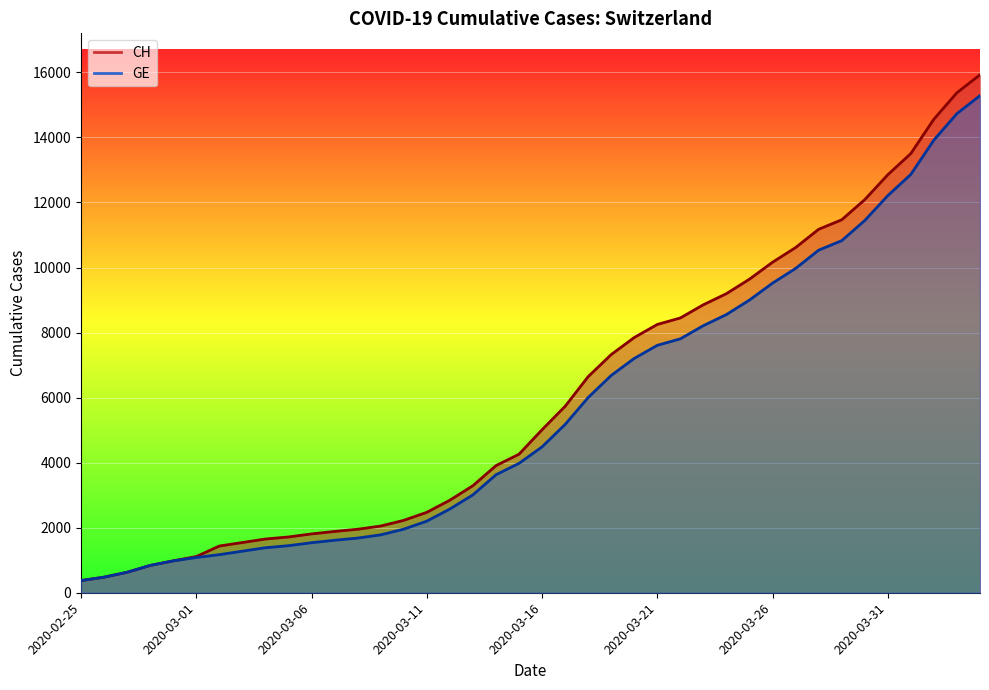

What is the greatest value displayed?

15926